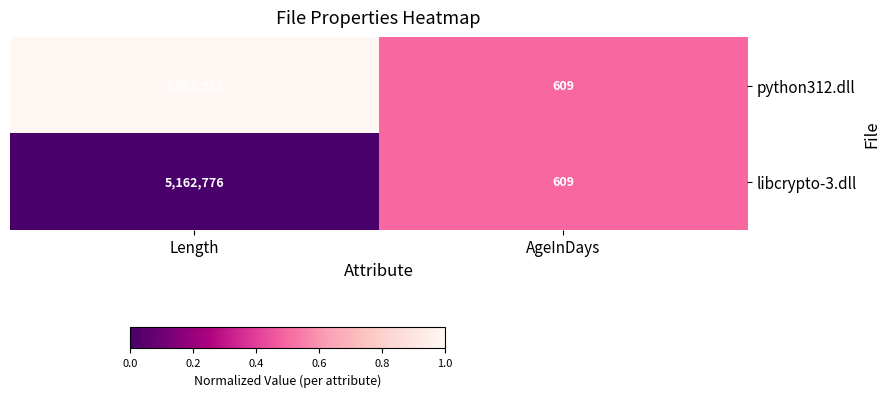

What is the difference between the maximum and minimum values in the python312.dll series?

7003319